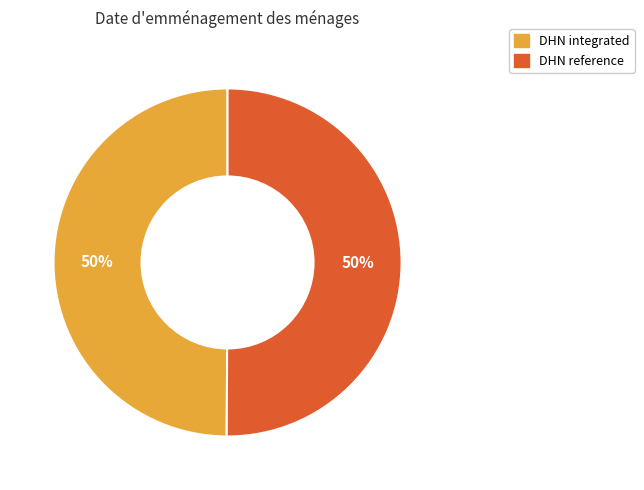

To the nearest percent, what is the average slice percentage?

50%